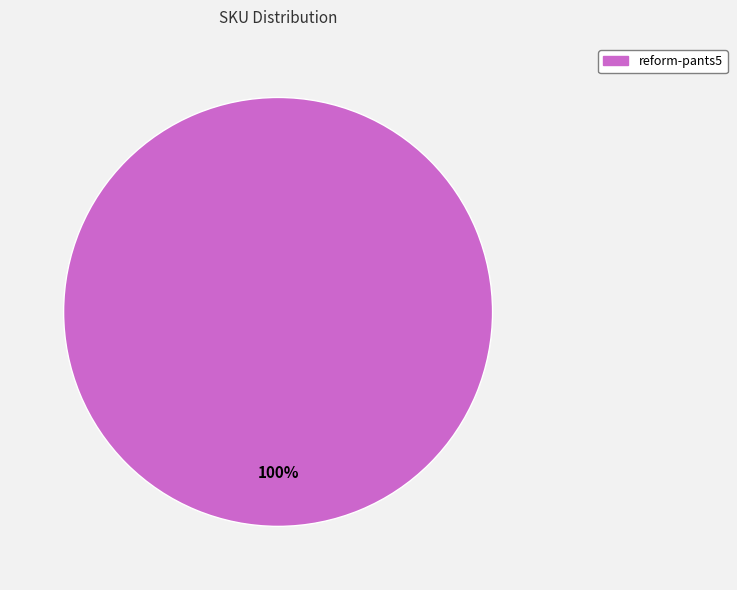

To the nearest percent, what portion does reform-pants5 represent?

100%